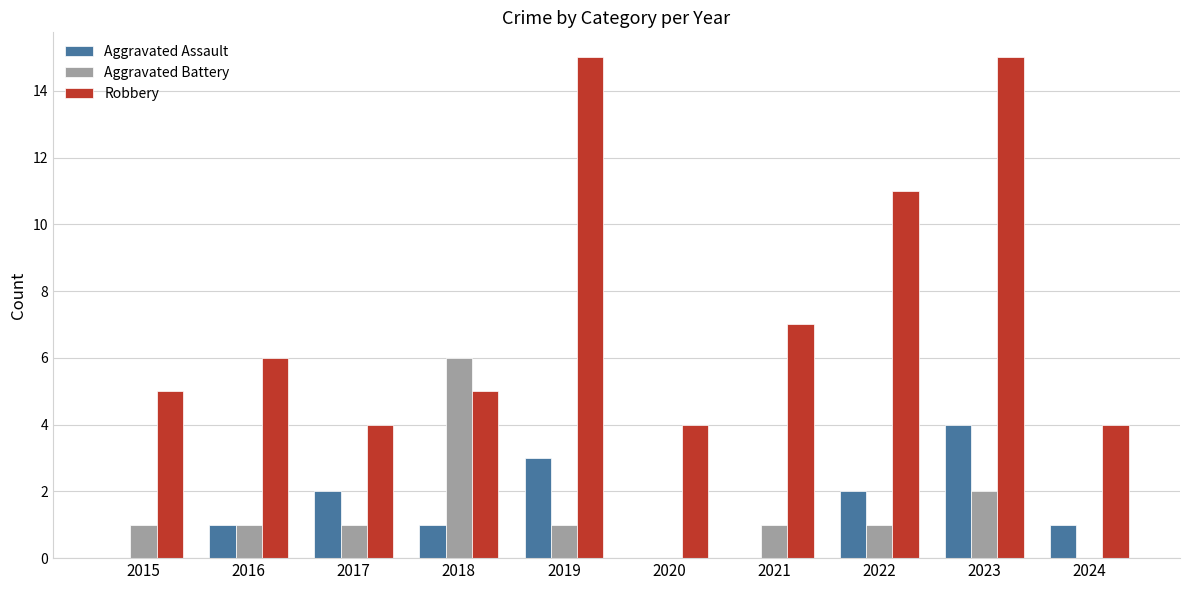

The value of Robbery at 2017 is 4. True or false?

True